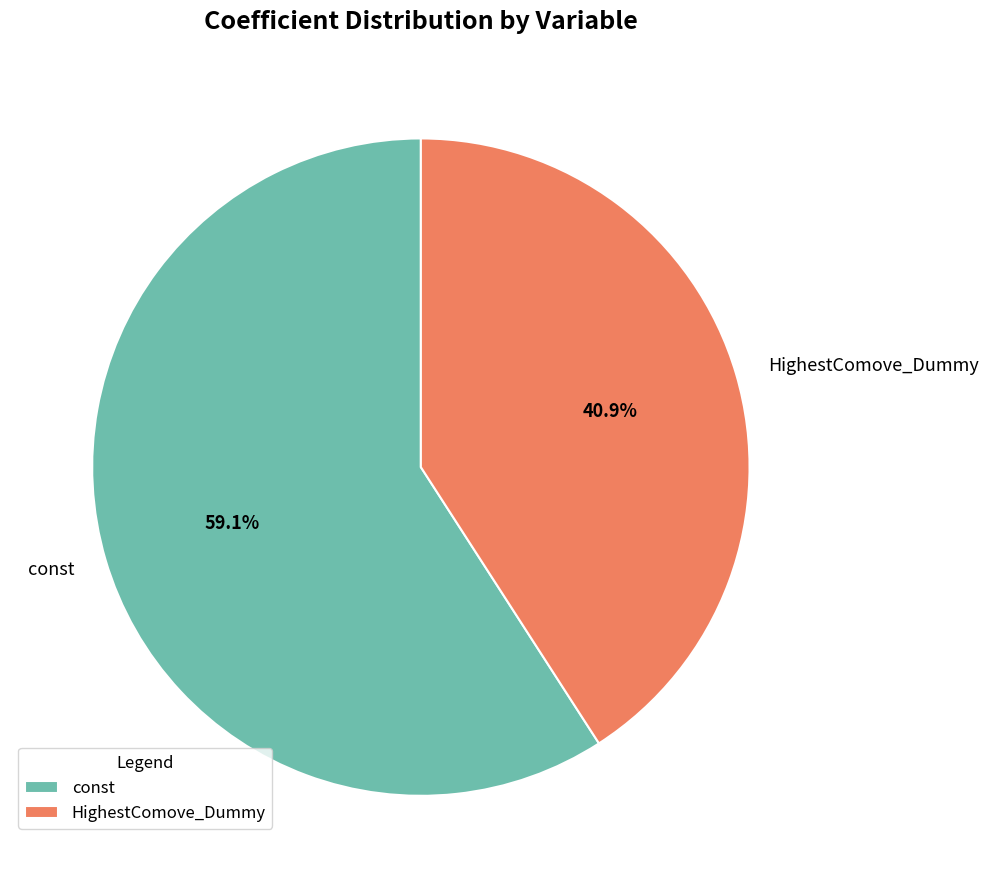

Count the number of slices in the pie.

2